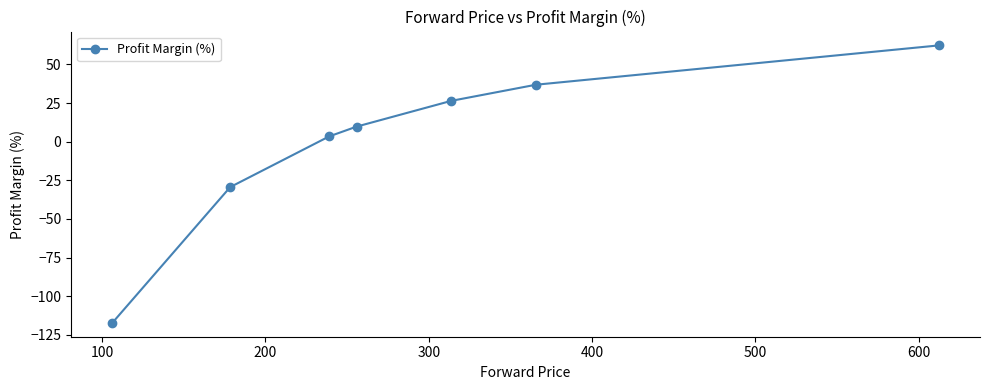

How many values are below 9?

3